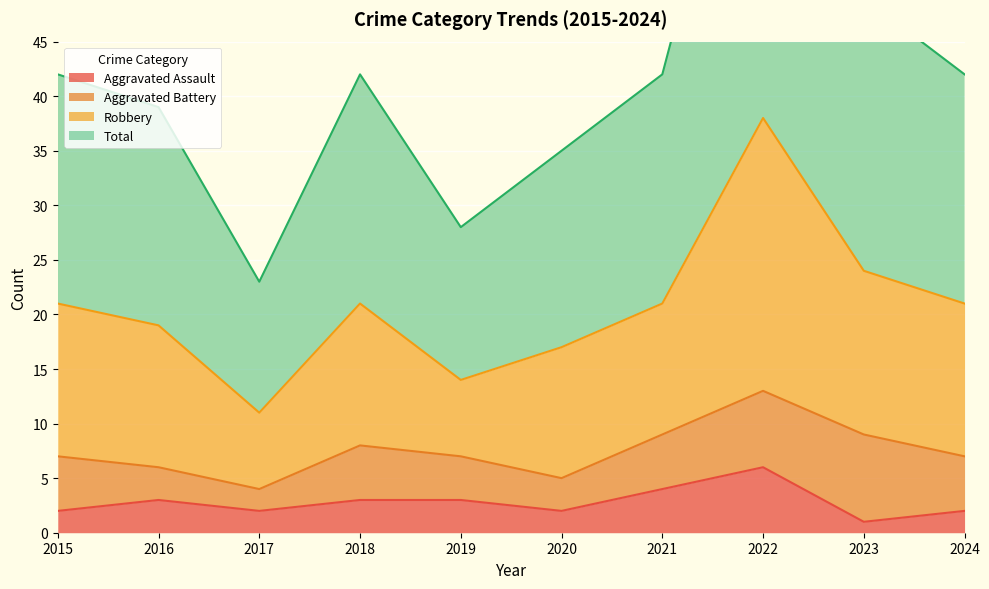

Which series changed the most between 2018 and 2019?

Robbery